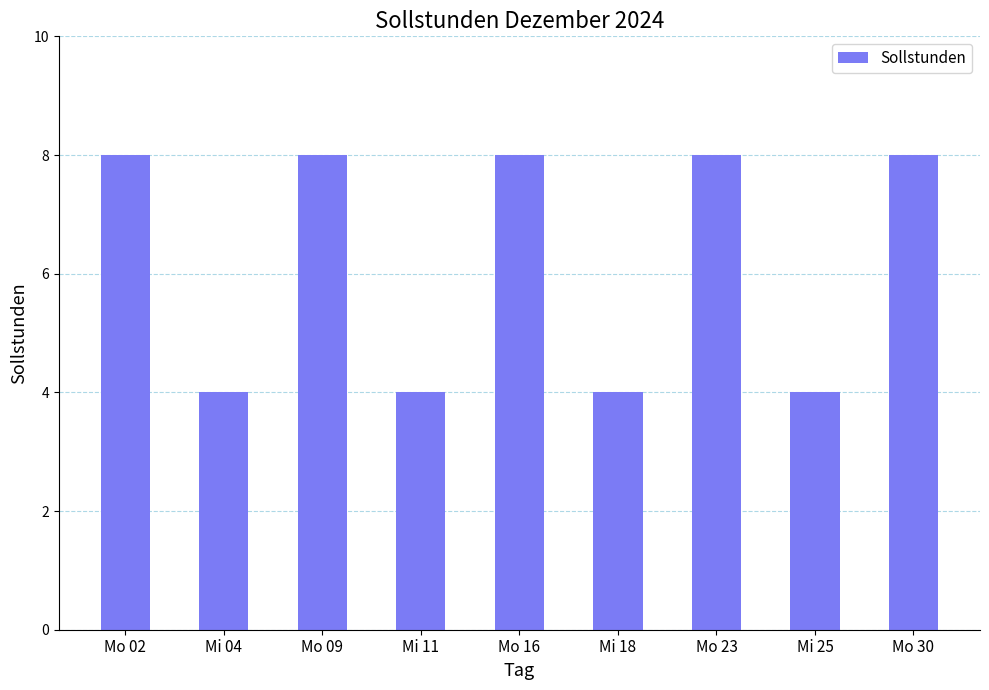

What is the value of the 7th bar from the left?

8